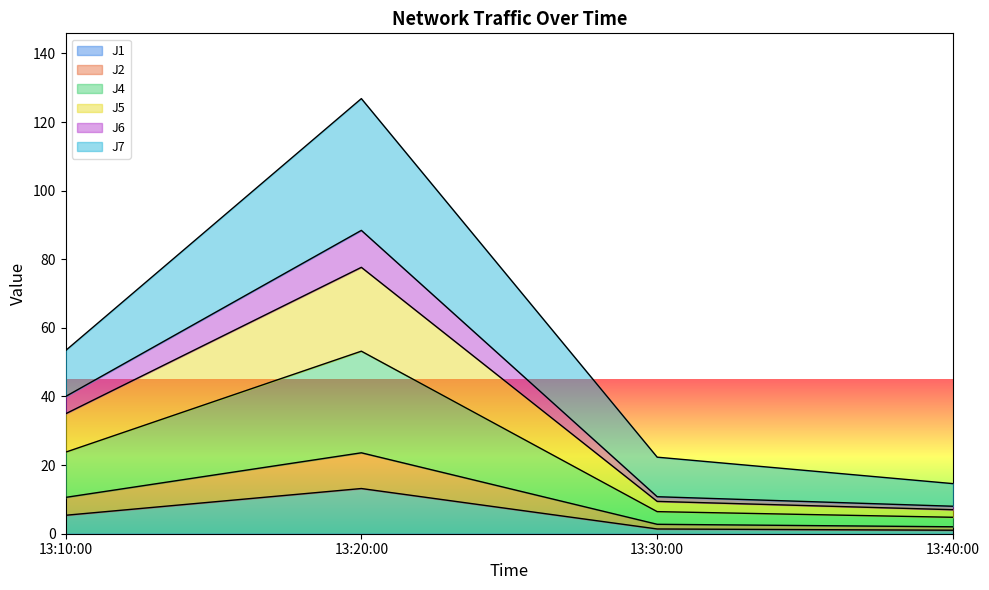

At which category is the sum across all series the highest?

13:20:00